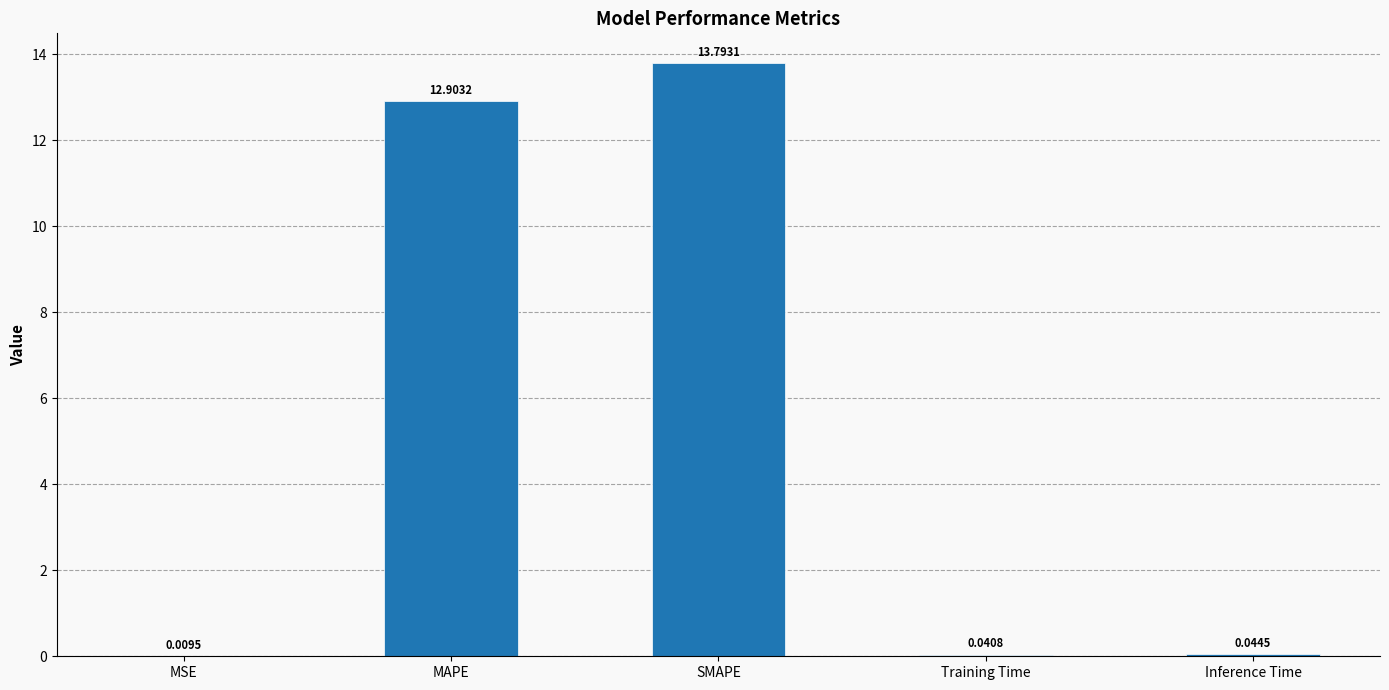

At which label is the value closest to 6?

Inference Time